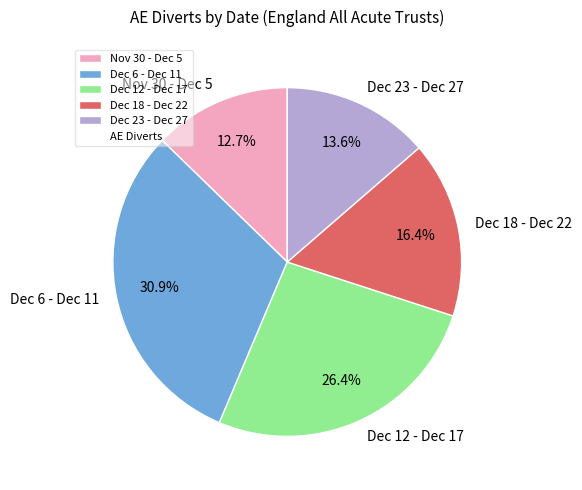

Between Nov 30 - Dec 5 and Dec 18 - Dec 22, which is larger?

Dec 18 - Dec 22